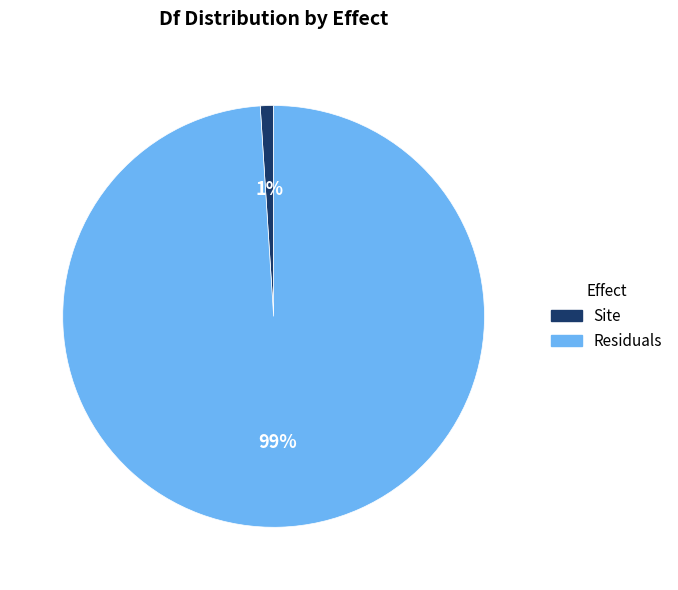

To the nearest percent, what is the difference between the Residuals and Site slice percentages?

98%